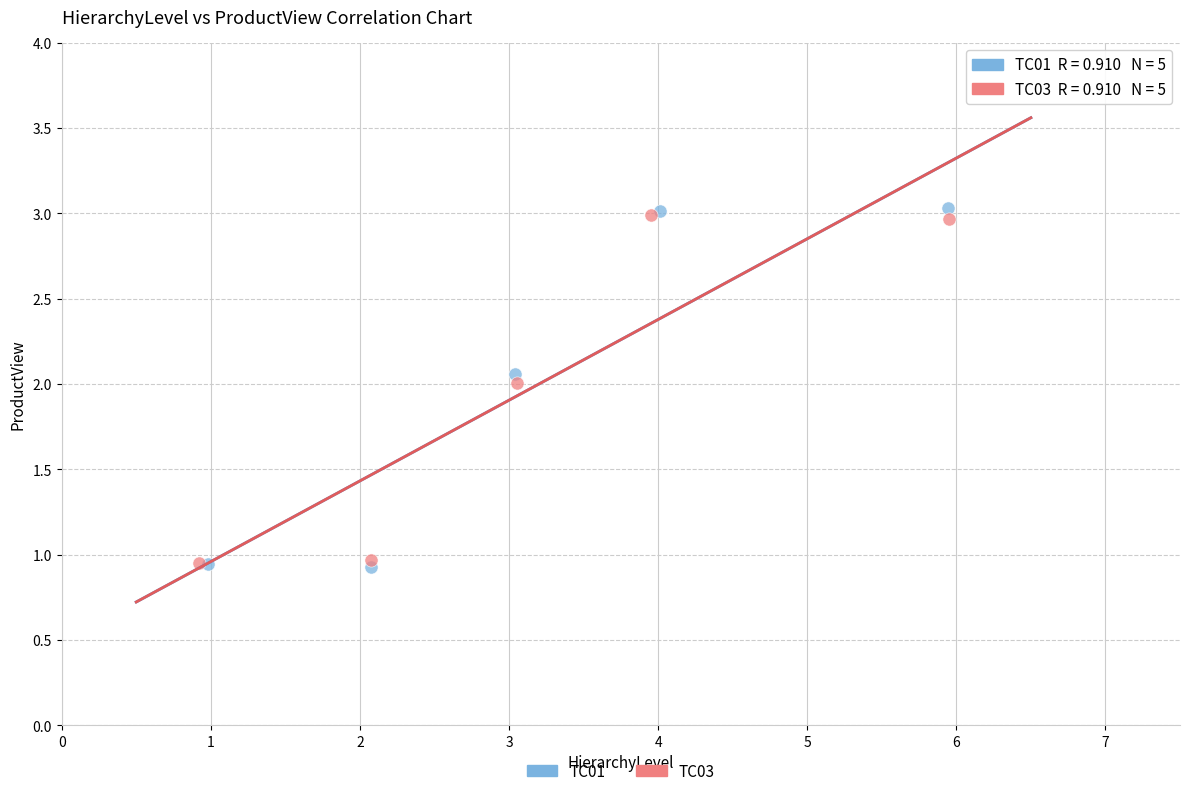

Which series has the largest Y range (max minus min)?

TC01